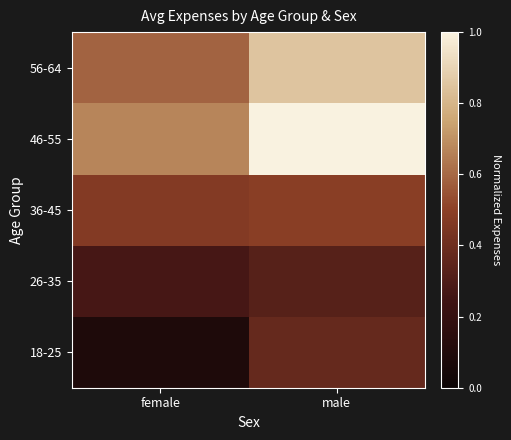

Reading right to left, transcribe all the data shown in this chart.

18-25: male=0.4	female=0.1
26-35: male=0.3	female=0.3
36-45: male=0.5	female=0.5
46-55: male=1.0	female=0.7
56-64: male=0.9	female=0.6